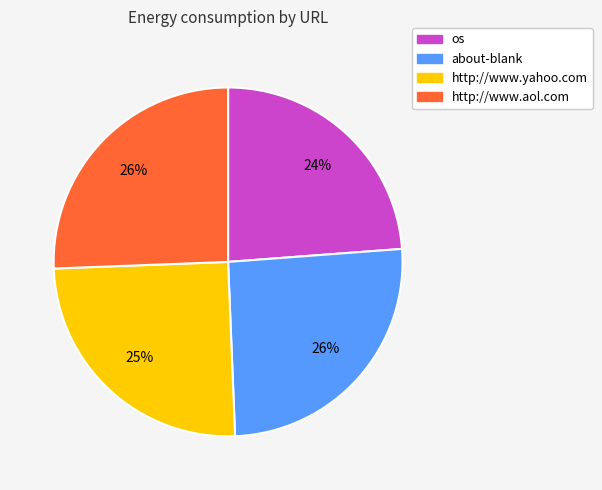

What is the ratio of the value at os to the value at http://www.yahoo.com?

1.0